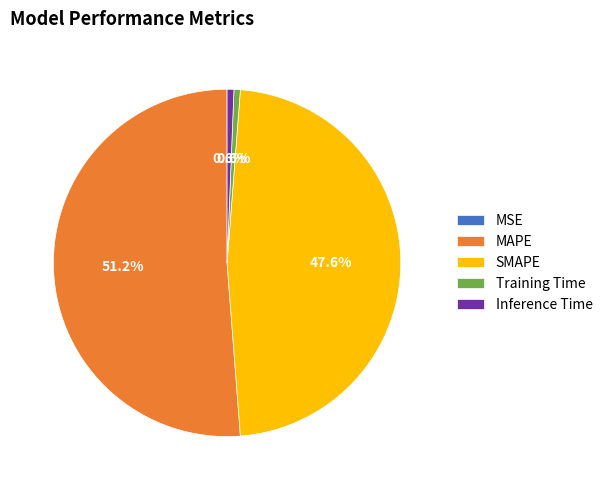

To the nearest percent, what is the difference between the largest and smallest slice percentages?

51%